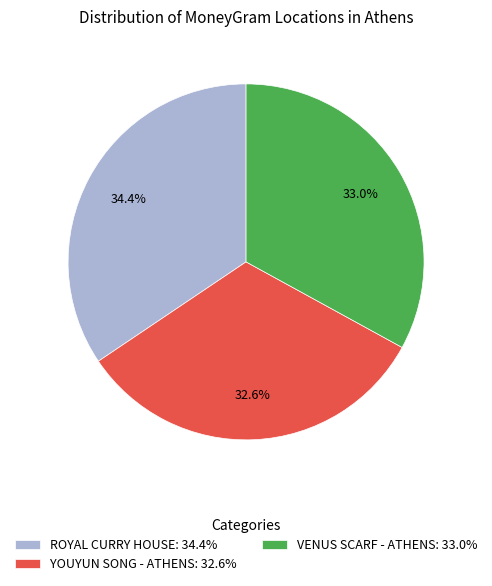

Is YOUYUN SONG - ATHENS: 32.6% the majority of the pie?

No